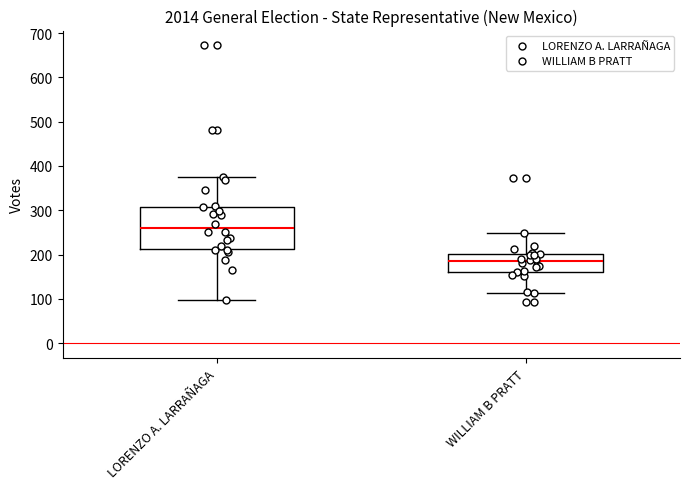

Where does the upper whisker of the box for WILLIAM B PRATT end on the y-axis? The values are not printed on the chart, so give them approximately, as read against the axis.

250